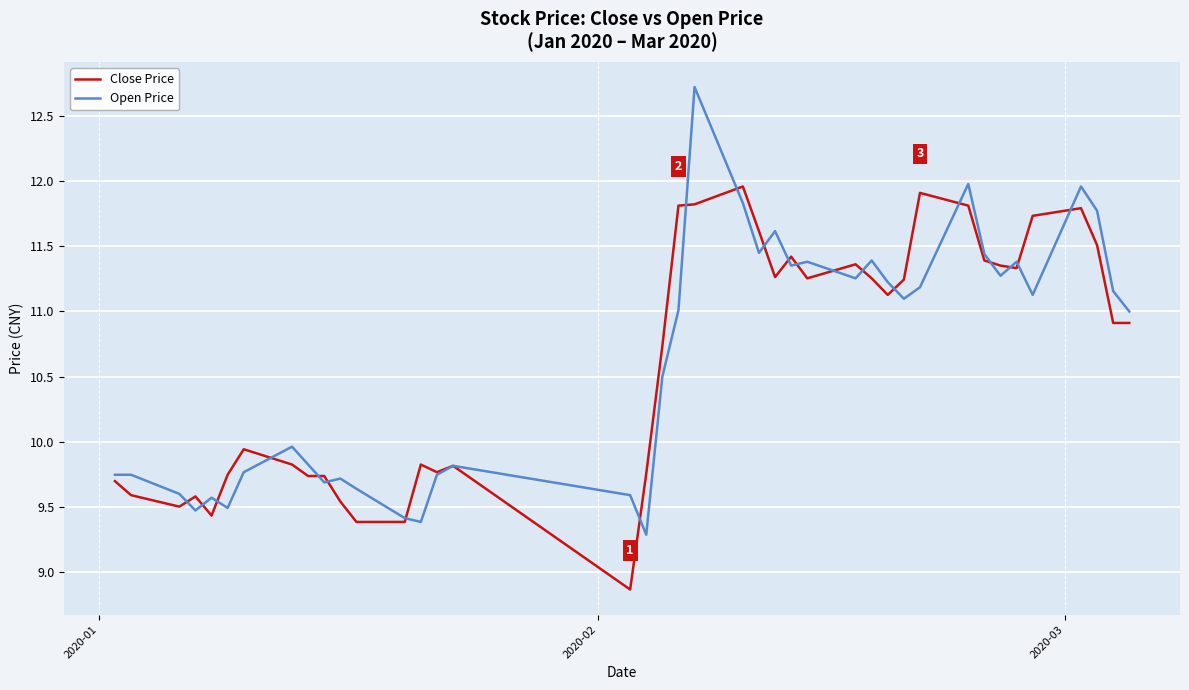

List the series in order of their peak value, lowest first.

Close Price, Open Price